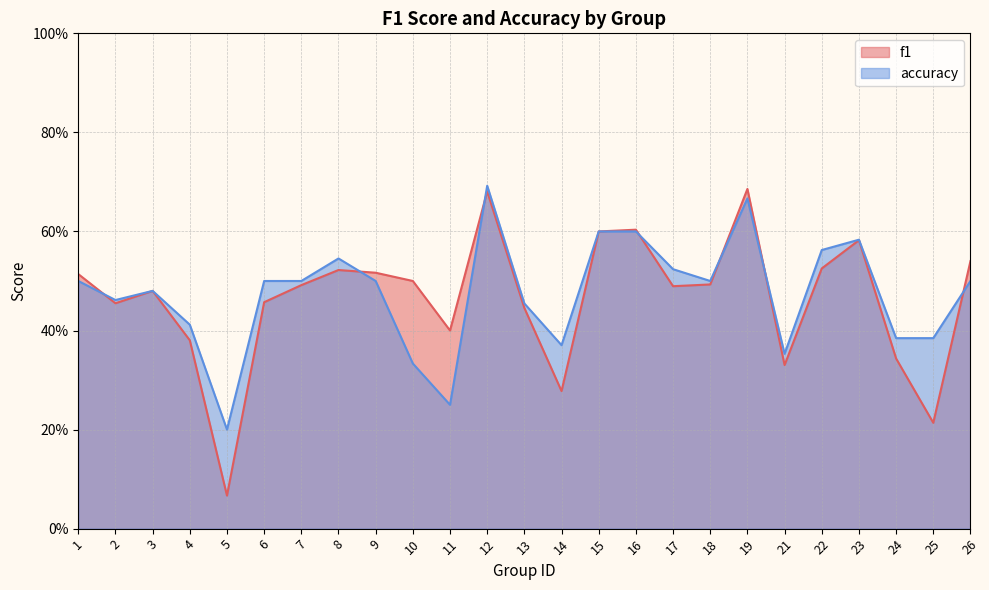

Which series changed the most between 10 and 16?

accuracy